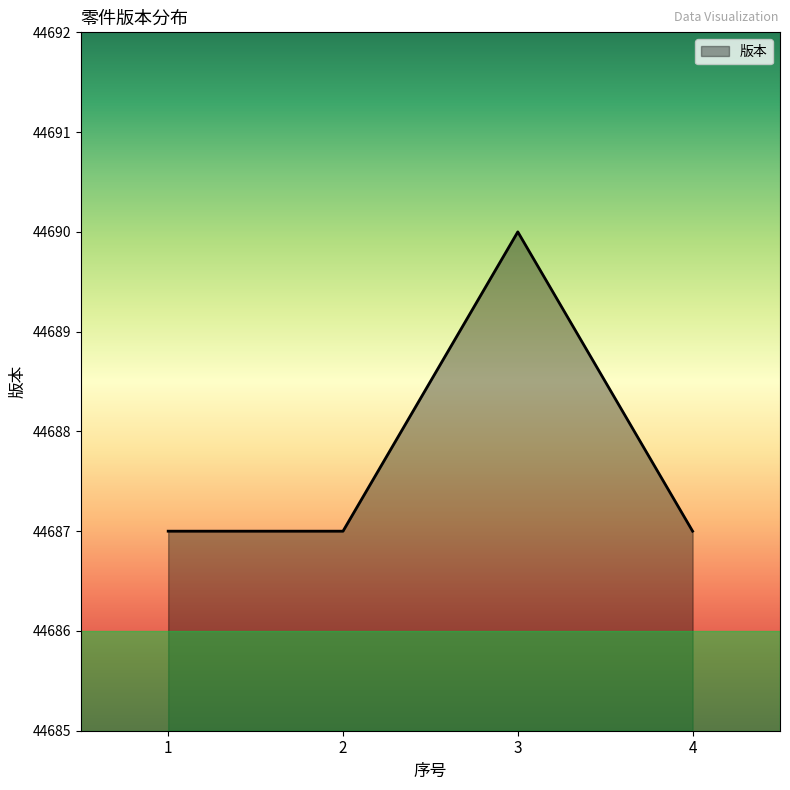

Which label corresponds to the largest value in the chart?

3